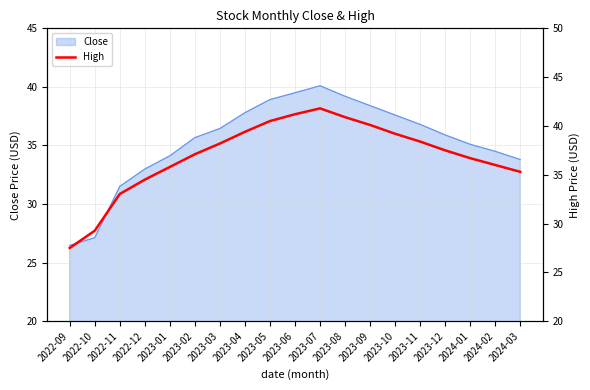

What is the label of the 1st point from the left?

2022-09